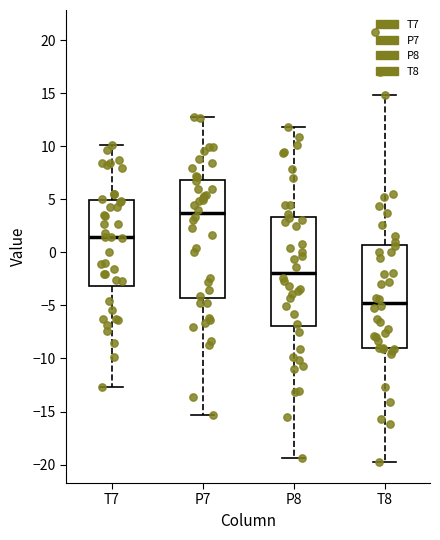

Reading left to right, read every box against the y-axis: the position of its median line, the range the box covers, and the ends of its whiskers. The values are not printed on the chart, so give them approximately, as read against the axis.

T7: median 1.5, box -3.0 to 5.0, whiskers -12.5 to 10.0
P7: median 3.5, box -4.5 to 7.0, whiskers -15.5 to 12.5
P8: median -2.0, box -7.0 to 3.5, whiskers -19.5 to 12.0
T8: median -4.5, box -9.0 to 0.5, whiskers -19.5 to 15.0